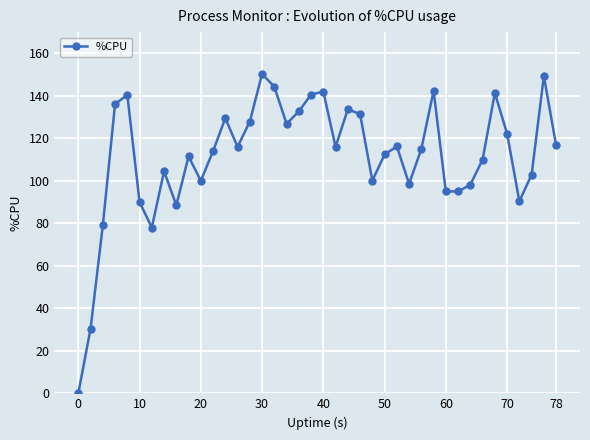

What is the maximum value shown in the chart?

150.3